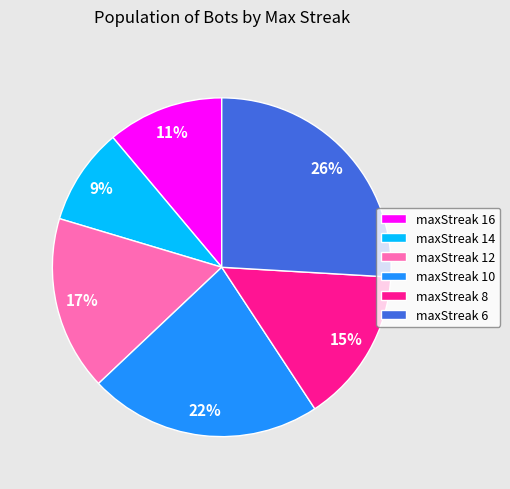

To the nearest percent, what is the difference between the maxStreak 6 and maxStreak 10 slice percentages?

4%